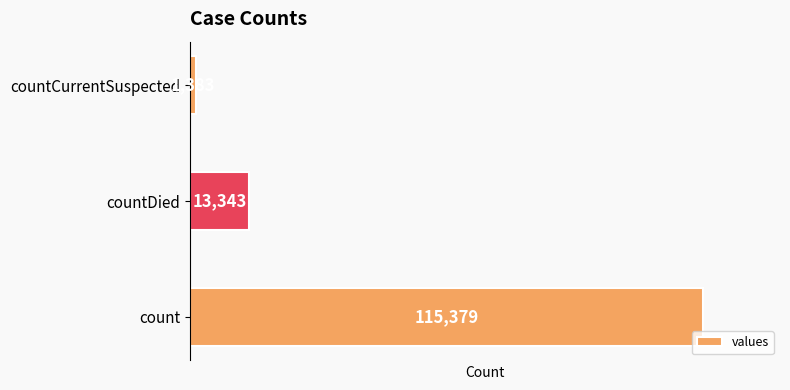

What is the approximate value at count, to the nearest 10?

115380